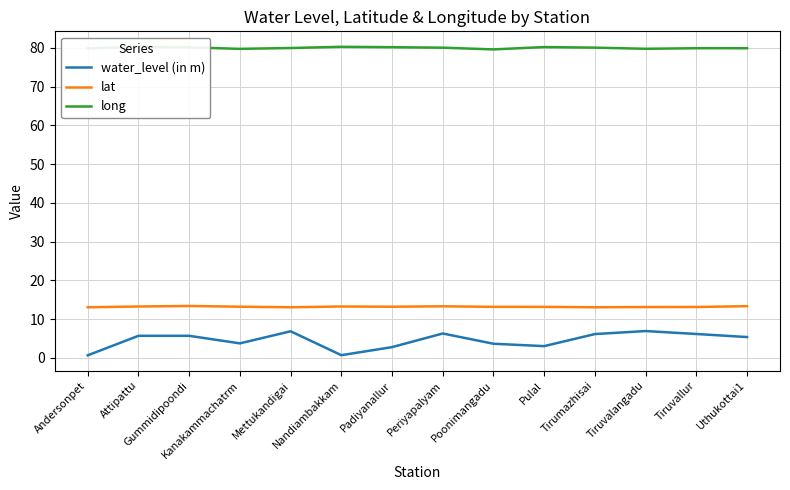

At which label is water_level (in m) closest to 3?

Pulal